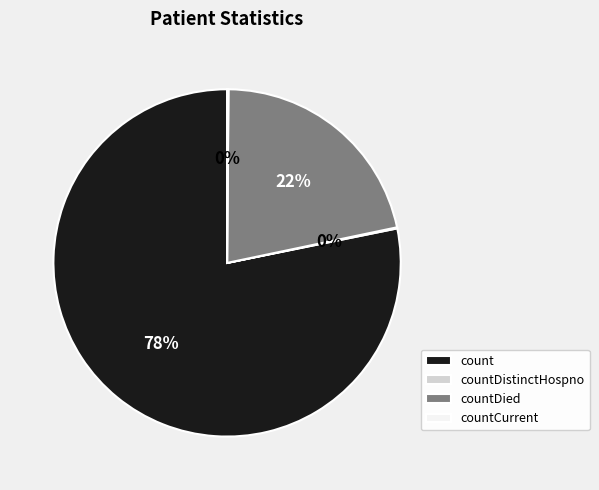

To the nearest percent, what is the difference between the largest and smallest slice percentages?

78%